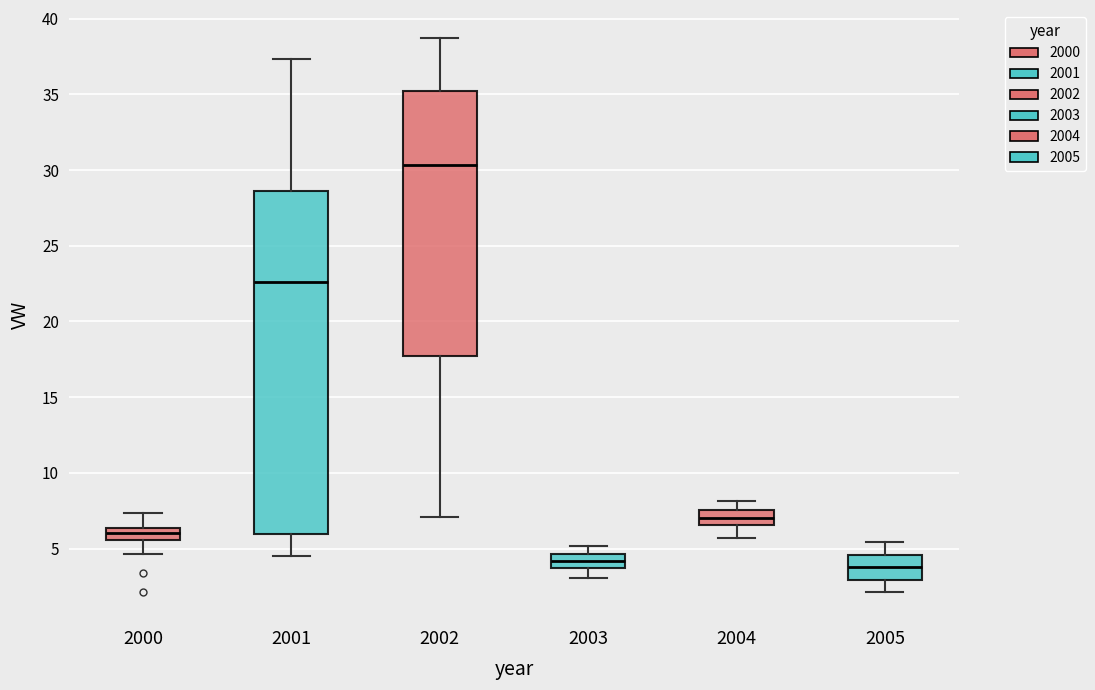

Which box is the tallest, from its lower edge to its upper edge?

2001